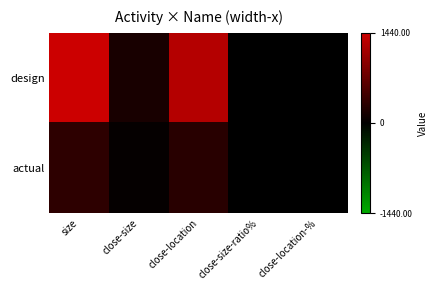

What is the total value across all series at close-location-%?

1.8